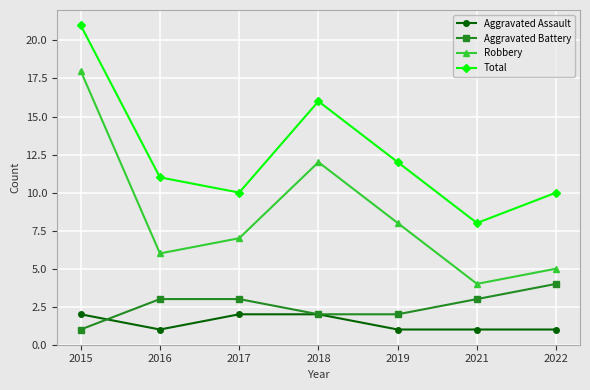

Reading left to right, what are all the values shown in this chart?

Aggravated Assault: 2	1	2	2	1	1	1
Aggravated Battery: 1	3	3	2	2	3	4
Robbery: 18	6	7	12	8	4	5
Total: 21	11	10	16	12	8	10